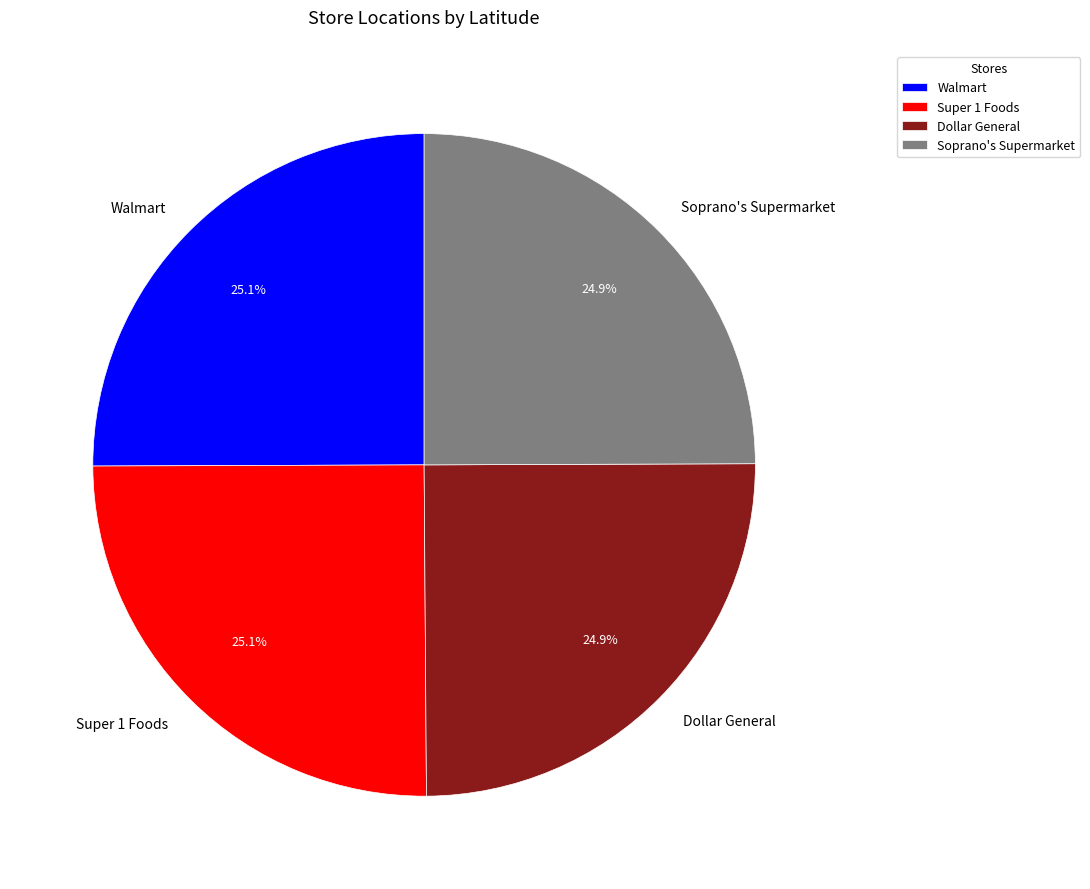

The Walmart slice represents 40% of the pie. True or false?

False